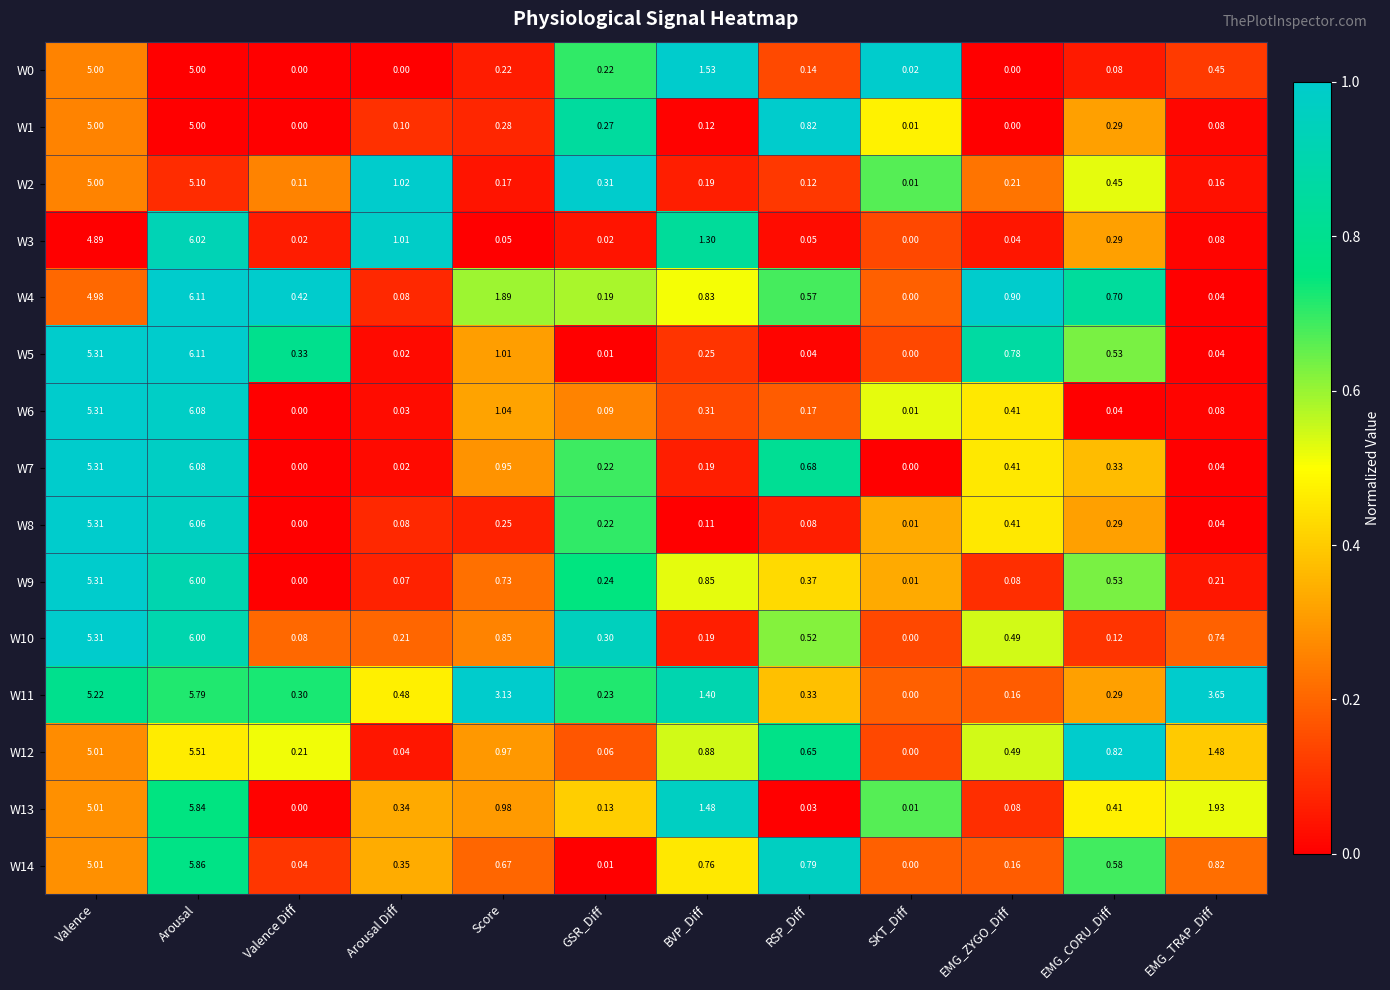

Where is W5 nearest to the value 3?

Score